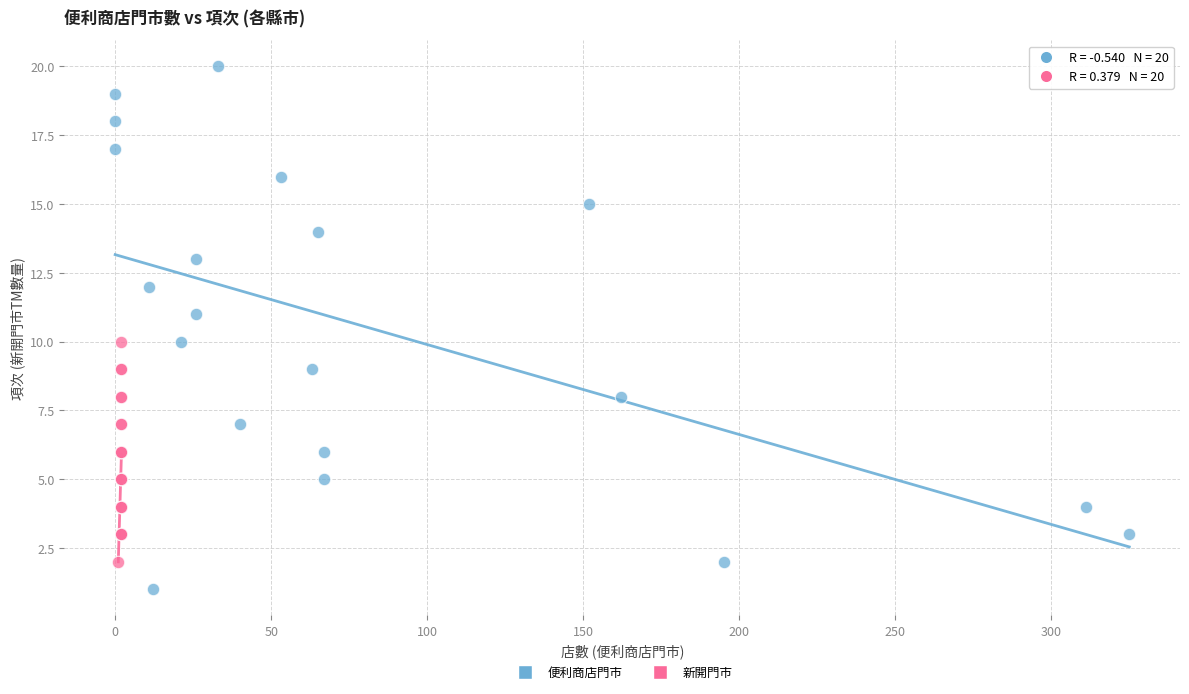

Which series contains the highest Y value?

便利商店門市